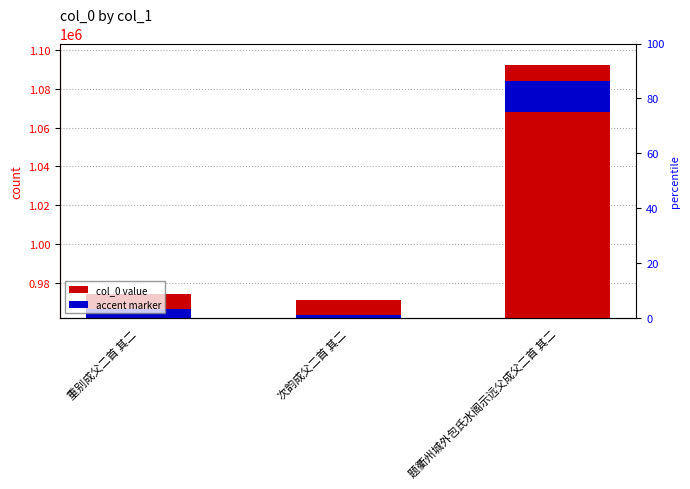

What is the minimum value shown in the chart?

971220